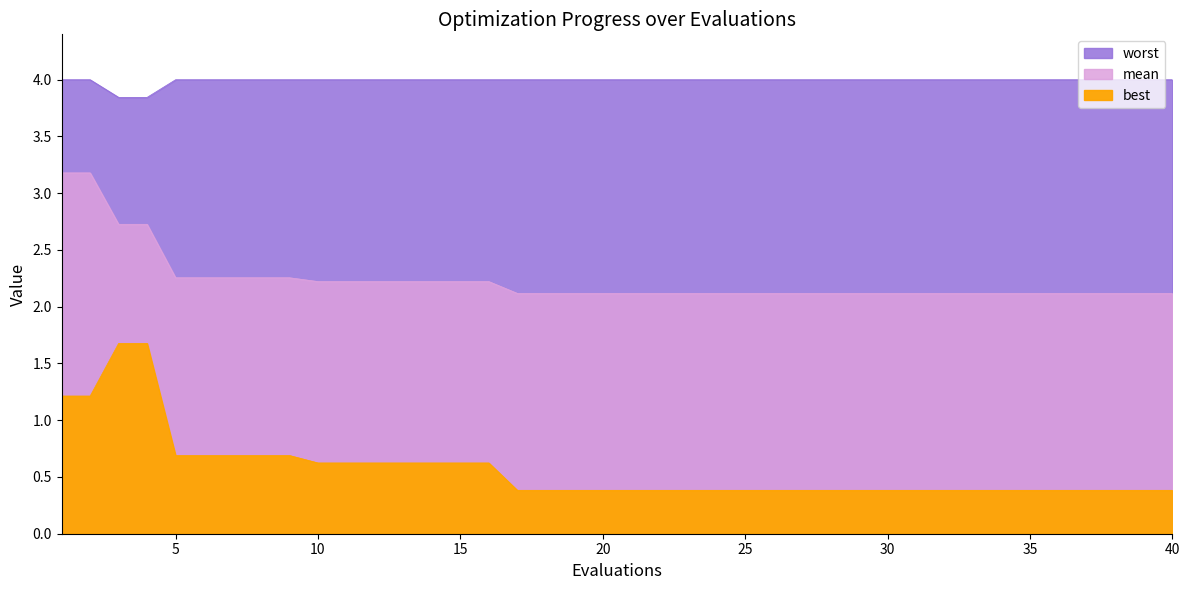

Which has a higher value, 32 or 18?

32